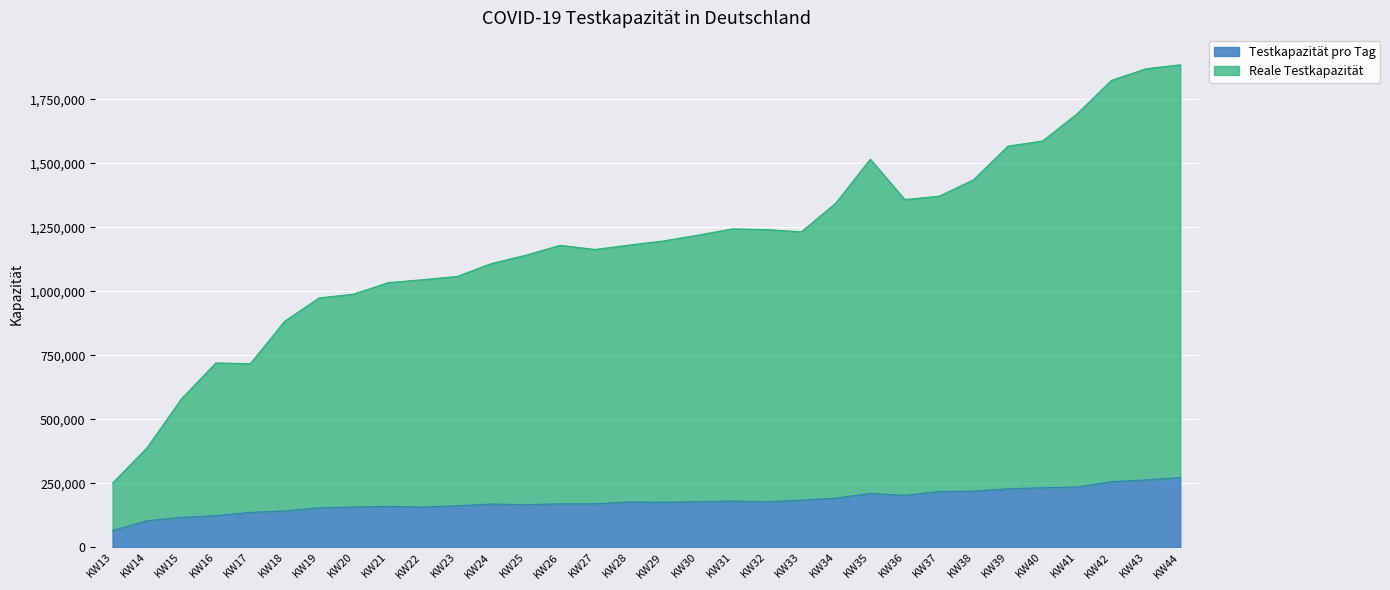

Reading right to left, what are all the values shown in this chart?

Testkapazität pro Tag: 272397	262817	256100	235365	232334	228348	219092	217499	202761	210142	191768	183977	177442	180539	177687	176046	176898	169501	169473	166445	168748	161911	156824	159418	157150	153698	141815	136064	123304	116655	103515	64725
Reale Testkapazität: 1885223	1869647	1824102	1693252	1587251	1567460	1436308	1371636	1358540	1516334	1344938	1232562	1241232	1244120	1219558	1197008	1180656	1163561	1179782	1141143	1108549	1057952	1045385	1033780	988966	974189	883214	716954	720214	579535	388095	250380